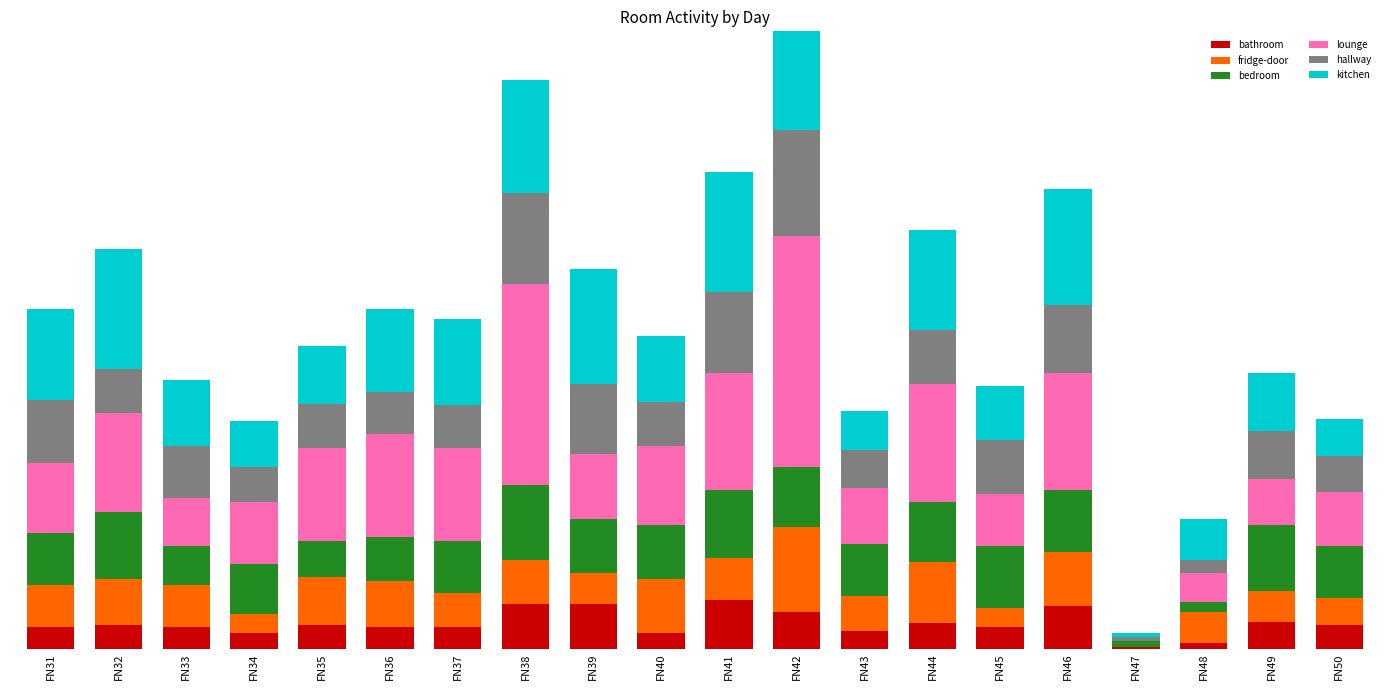

What is the total value across all series at FN31?

176